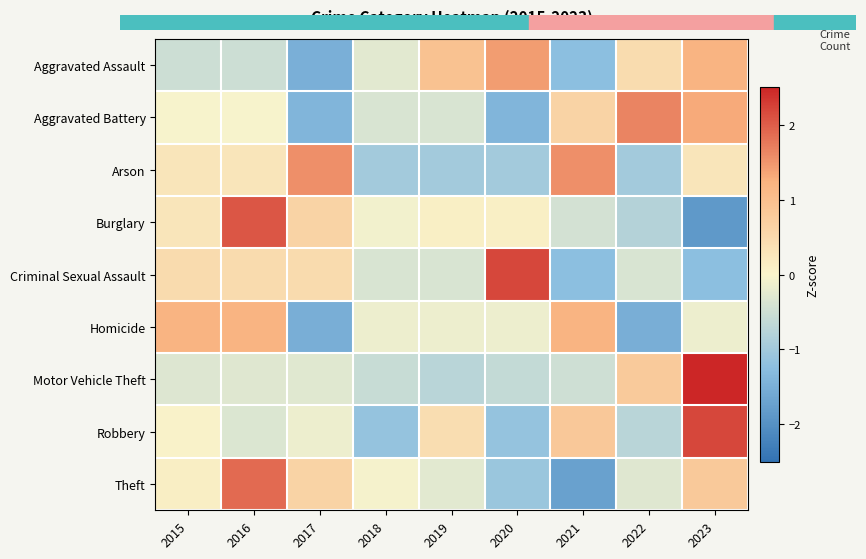

Reading left to right, what are all the values shown in this chart?

Aggravated Assault: 2015=-0.5	2016=-0.5	2017=-1.5	2018=-0.3	2019=0.9	2020=1.4	2021=-1.2	2022=0.5	2023=1.2
Aggravated Battery: 2015=-0.0	2016=-0.0	2017=-1.4	2018=-0.4	2019=-0.4	2020=-1.4	2021=0.6	2022=1.7	2023=1.3
Arson: 2015=0.3	2016=0.3	2017=1.6	2018=-1.0	2019=-1.0	2020=-1.0	2021=1.6	2022=-1.0	2023=0.3
Burglary: 2015=0.3	2016=2.1	2017=0.6	2018=-0.1	2019=0.1	2020=0.1	2021=-0.4	2022=-0.8	2023=-1.9
Criminal Sexual Assault: 2015=0.5	2016=0.5	2017=0.5	2018=-0.4	2019=-0.4	2020=2.2	2021=-1.2	2022=-0.4	2023=-1.2
Homicide: 2015=1.2	2016=1.2	2017=-1.5	2018=-0.2	2019=-0.2	2020=-0.2	2021=1.2	2022=-1.5	2023=-0.2
Motor Vehicle Theft: 2015=-0.3	2016=-0.3	2017=-0.3	2018=-0.6	2019=-0.7	2020=-0.6	2021=-0.5	2022=0.8	2023=2.6
Robbery: 2015=0.0	2016=-0.3	2017=-0.2	2018=-1.1	2019=0.4	2020=-1.1	2021=0.8	2022=-0.7	2023=2.2
Theft: 2015=0.1	2016=1.9	2017=0.6	2018=-0.1	2019=-0.3	2020=-1.1	2021=-1.7	2022=-0.3	2023=0.8